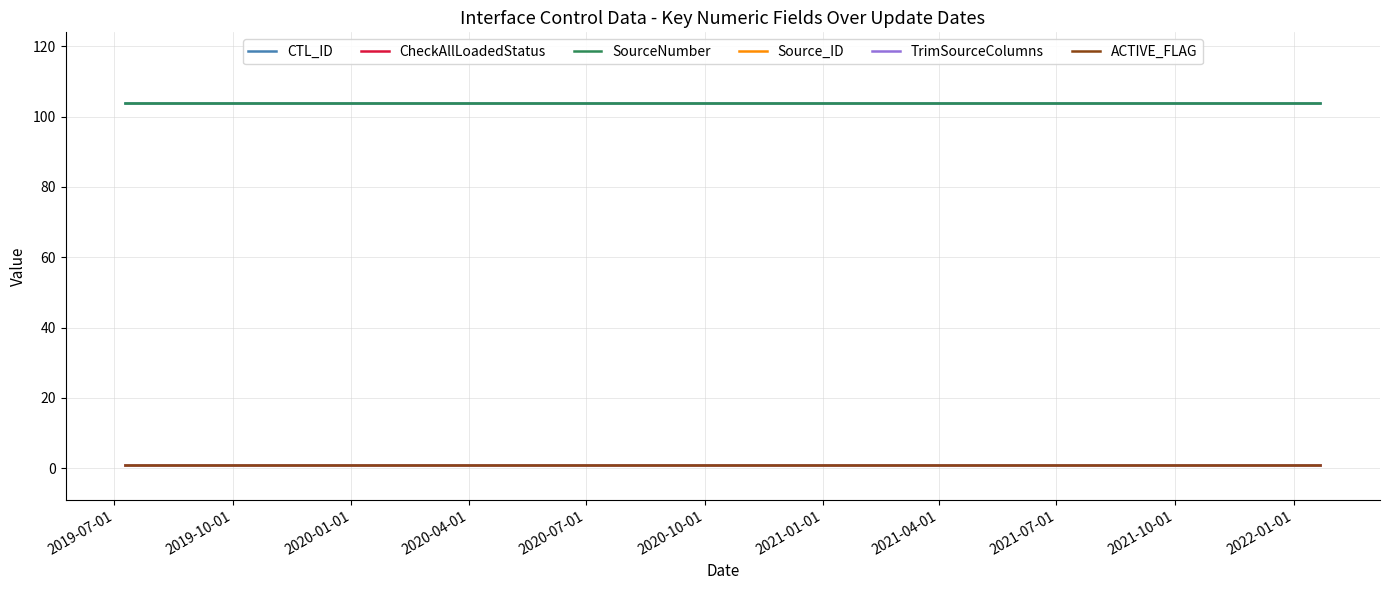

Is this an area chart (filled region under the line)?

No